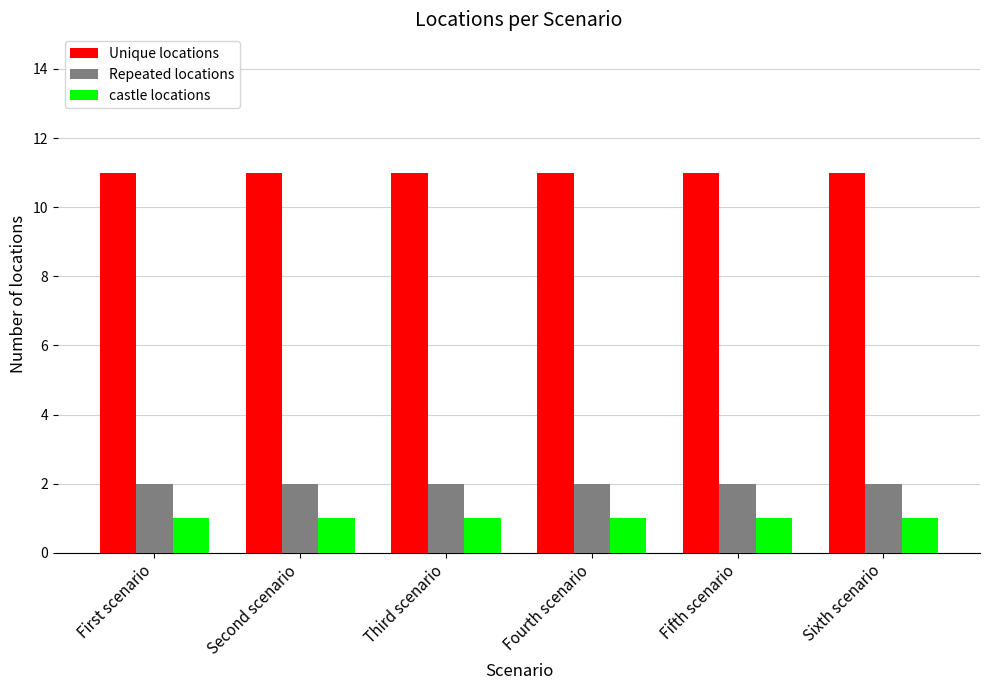

Count the number of categories in the chart.

6